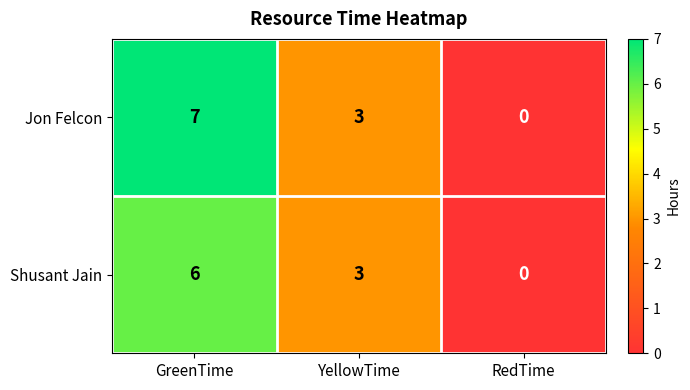

How many data points in Jon Felcon are less than 3?

1